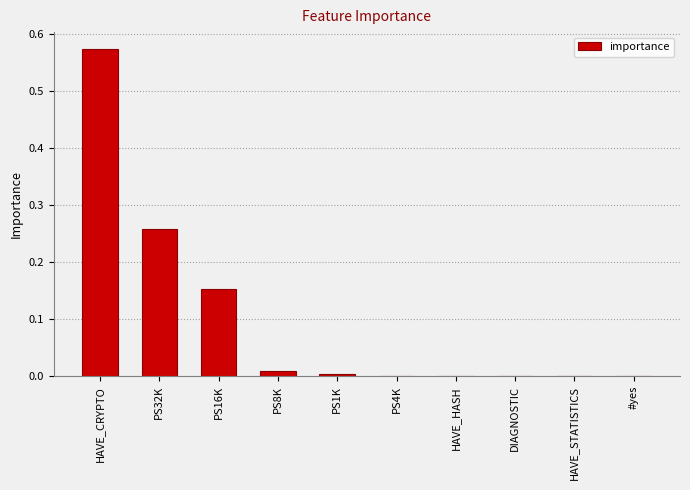

Is it true that the value at HAVE_CRYPTO is 0.2?

False